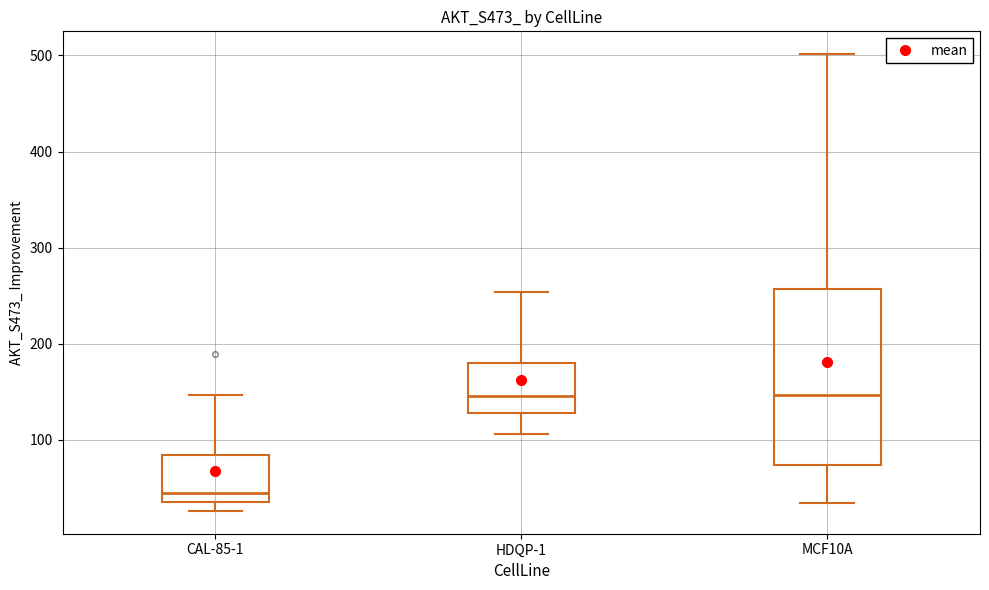

Which box has the lowest median line?

CAL-85-1